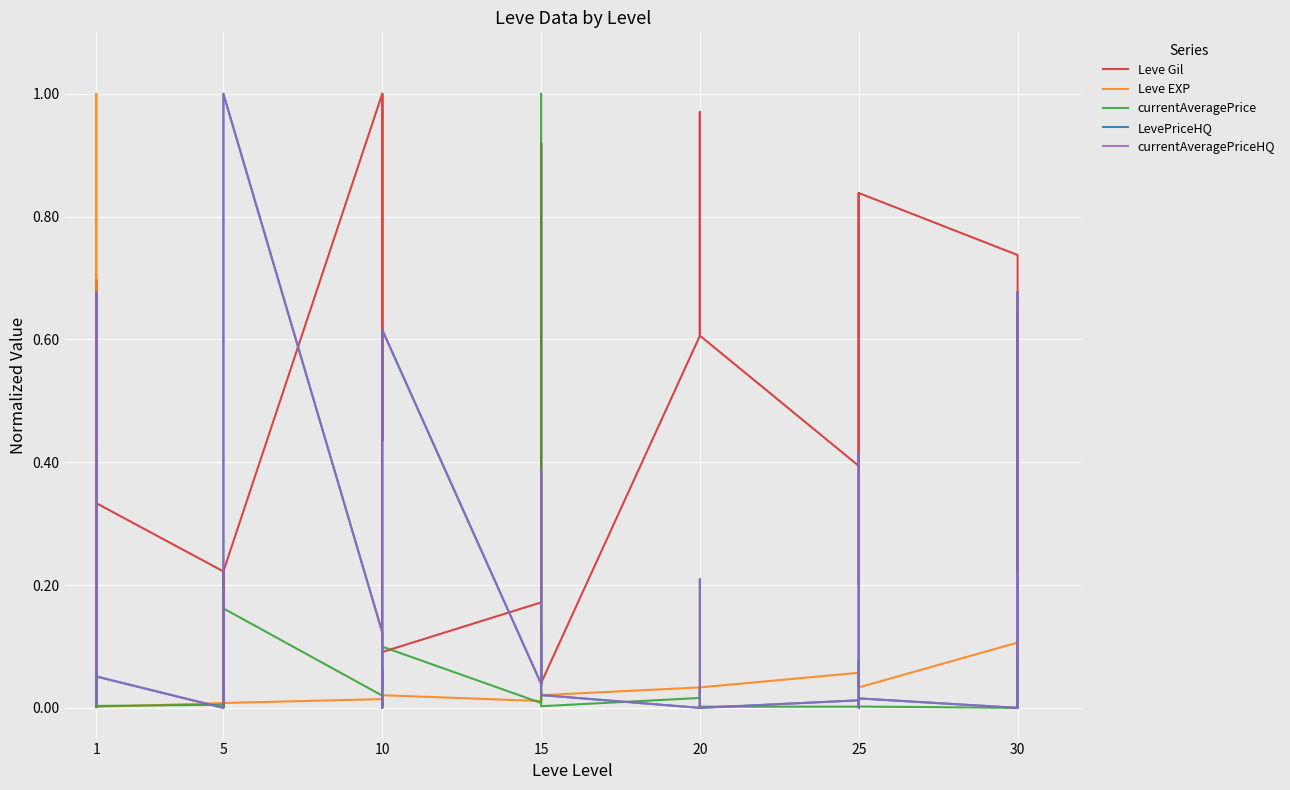

True or false: LevePriceHQ has more than 2 interior local peaks.

True